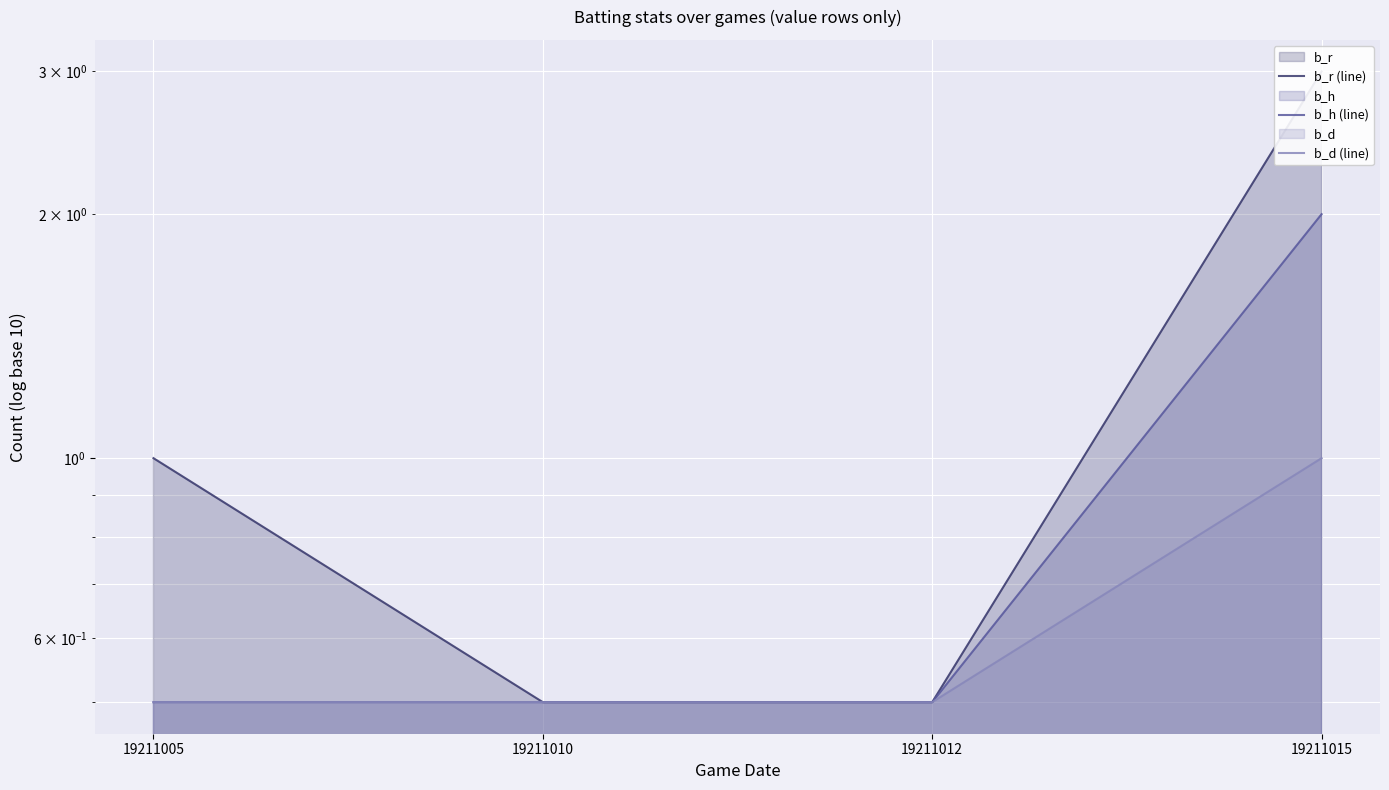

How many b_r (line) values are between 0 and 3?

4